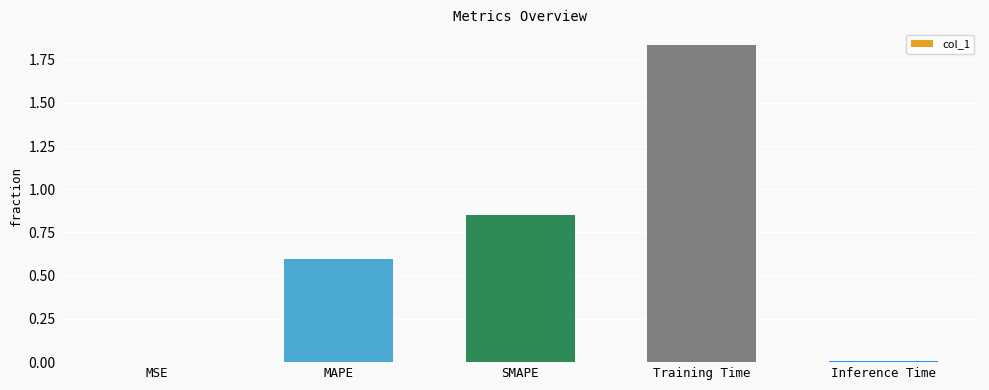

The value at Training Time is 2.5. True or false?

False